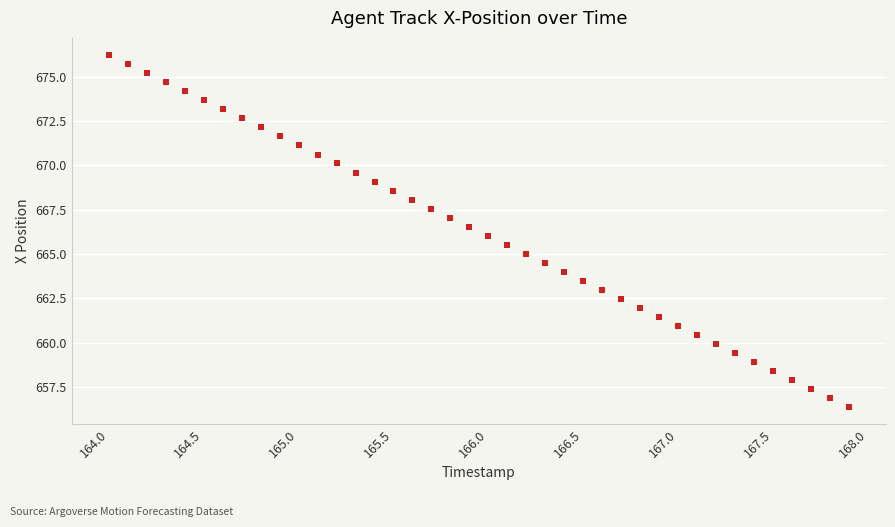

What is the range of X values (max minus min)?

3.9